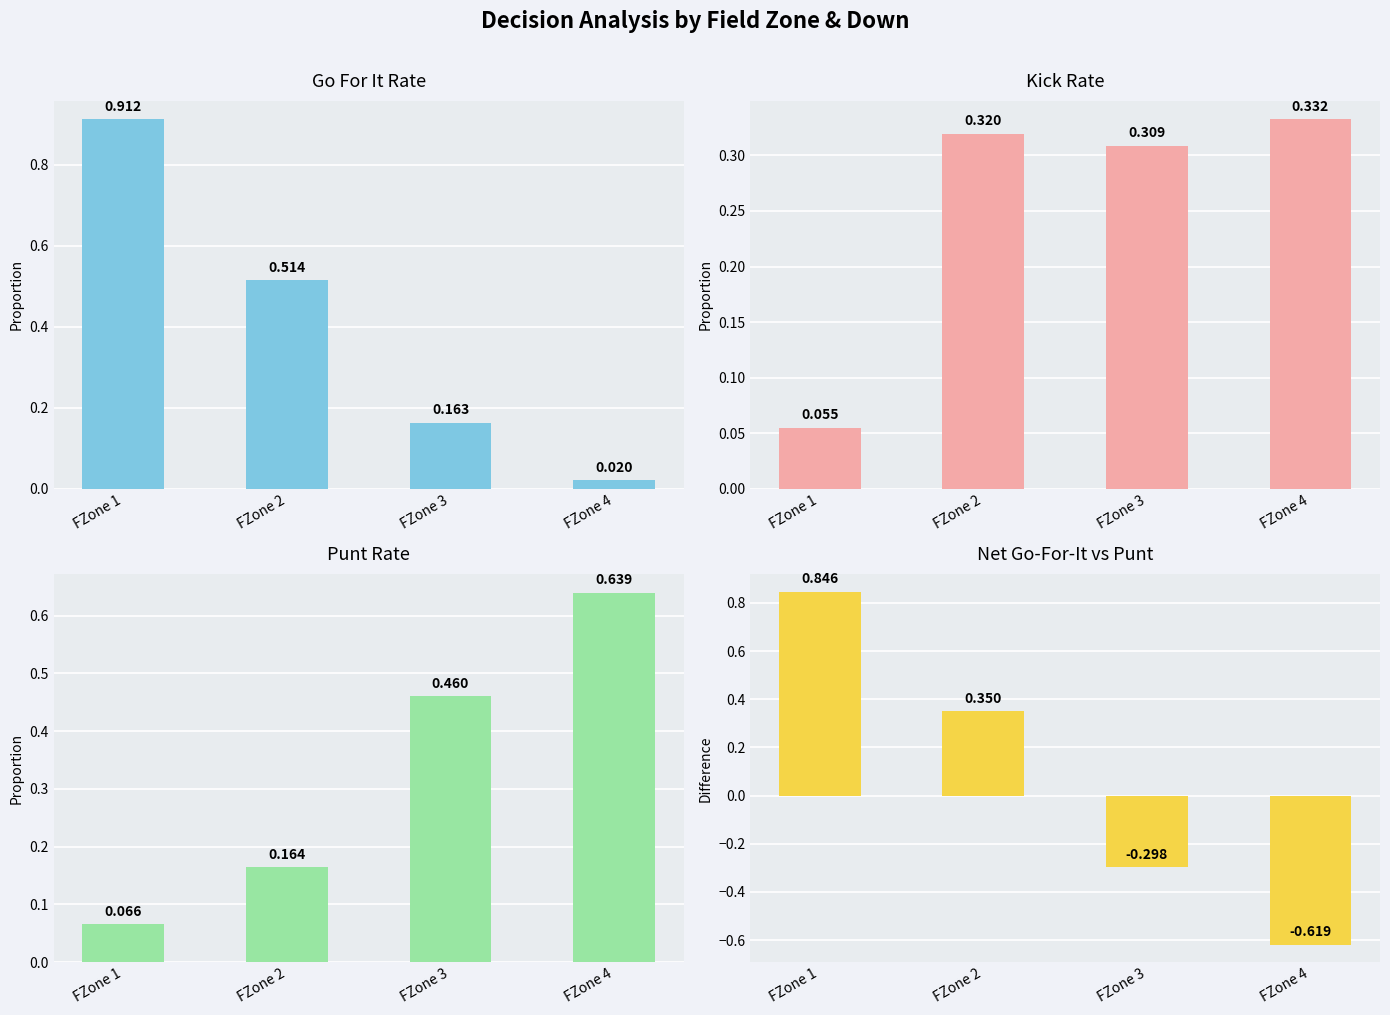

At which label does Kick reach its peak?

FZone 4